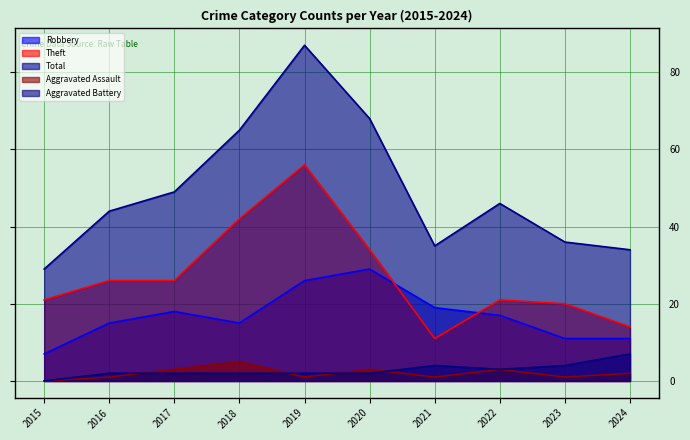

What are all the series names shown in the legend?

Robbery, Theft, Total, Aggravated Assault, Aggravated Battery